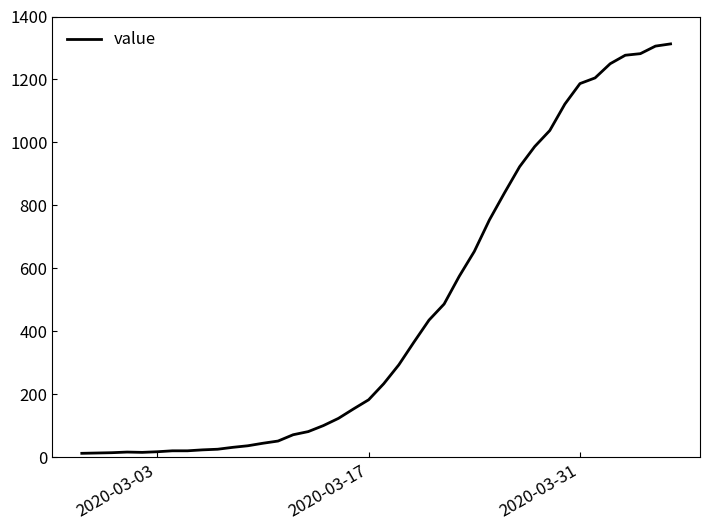

What is the greatest value displayed?

1313